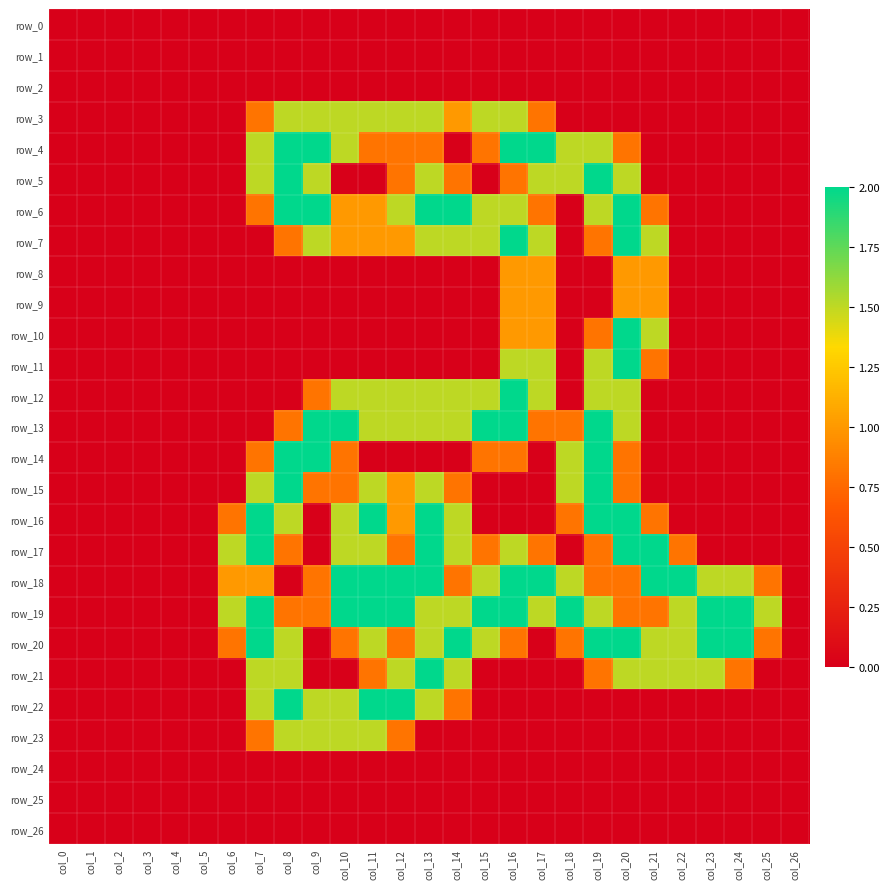

At which label does row_25 reach its peak?

col_0